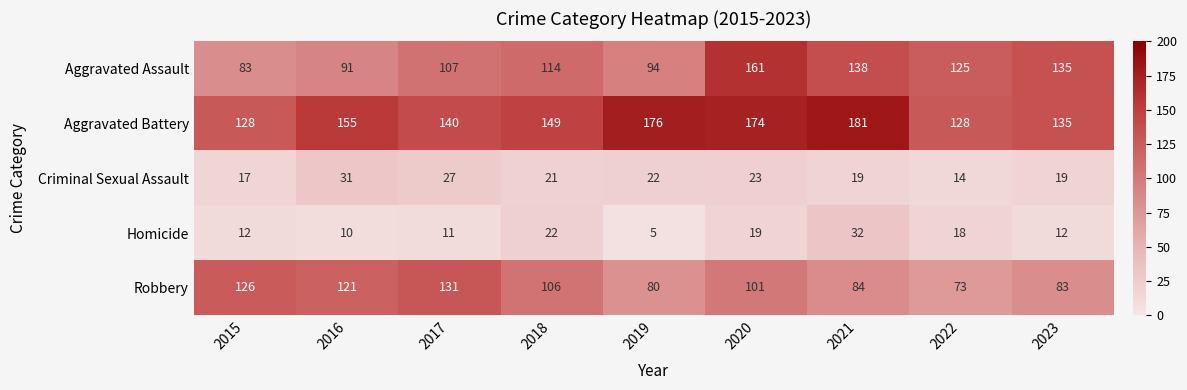

What is the sum of the Aggravated Assault values at 2016 and 2023?

226